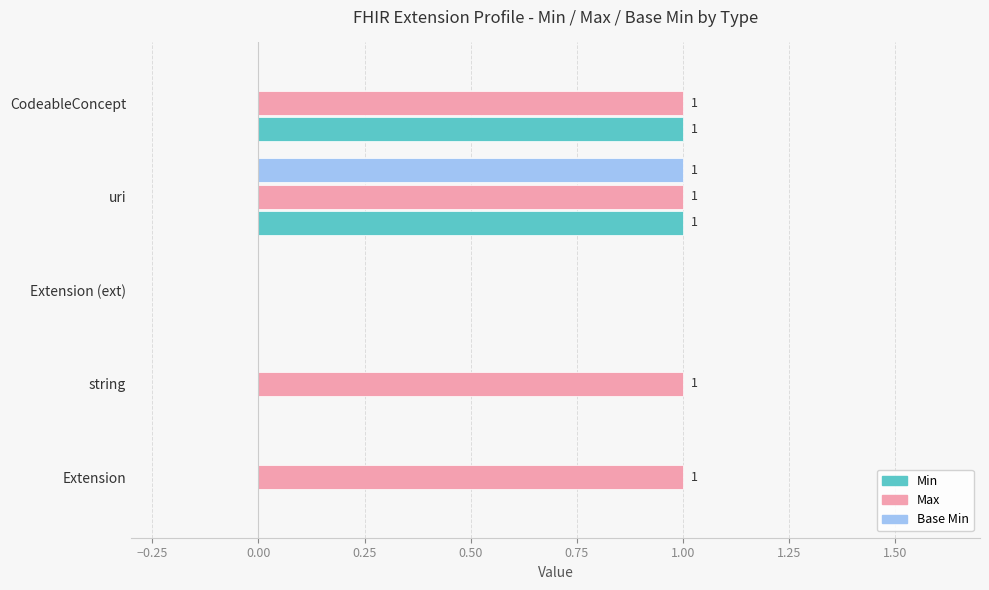

Is it true that Max equals 0 at Extension (ext)?

True